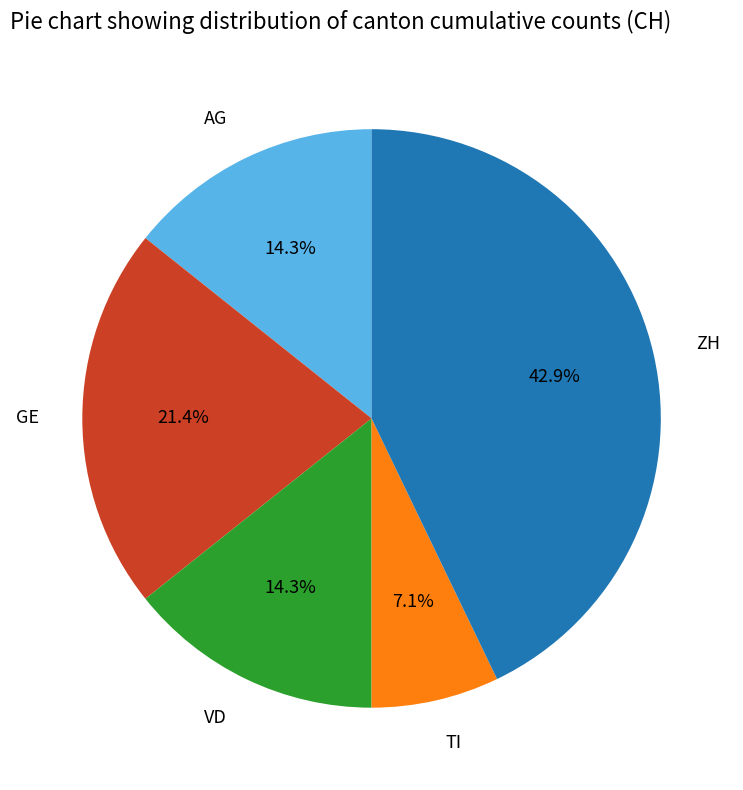

Combined, do VD and TI account for over 50%?

No